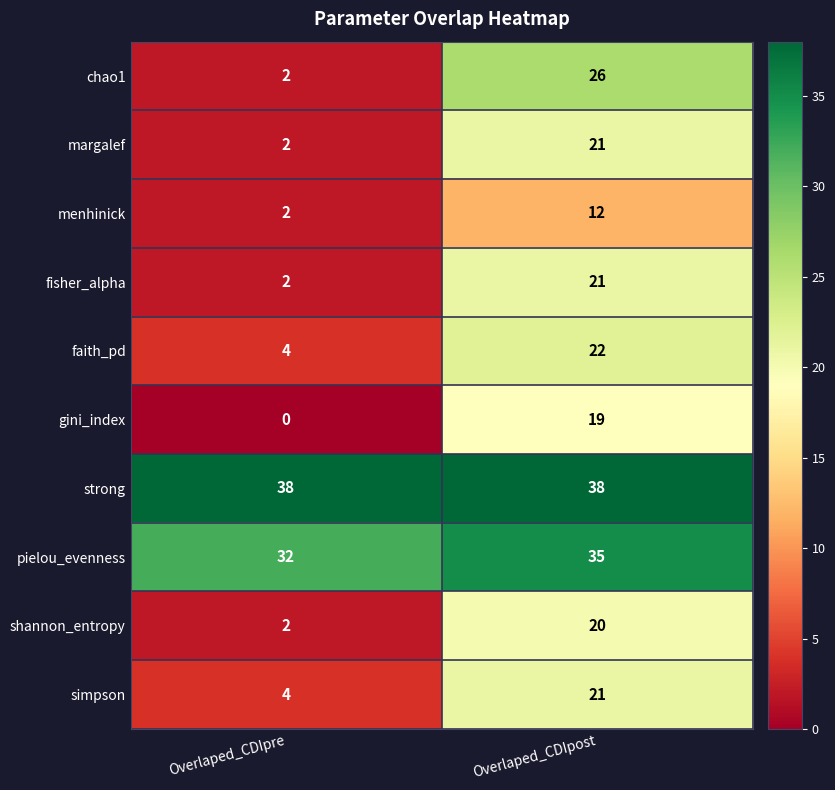

At which label is gini_index closest to 9?

Overlaped_CDIpre